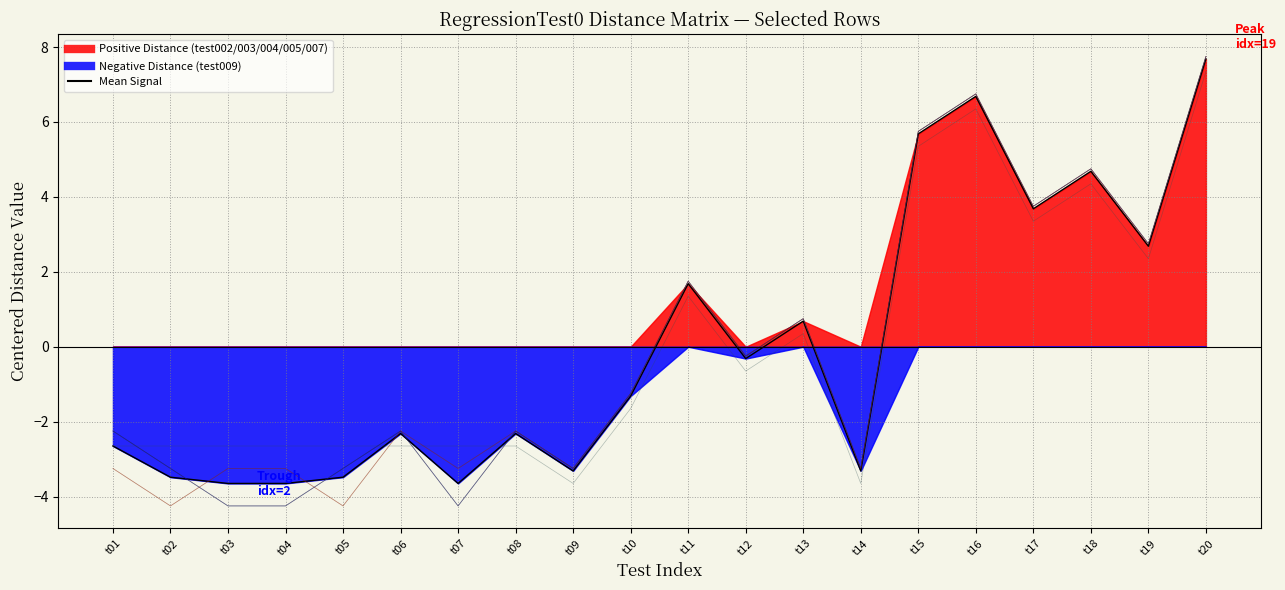

How many interior local peaks does the test003 series have?

6